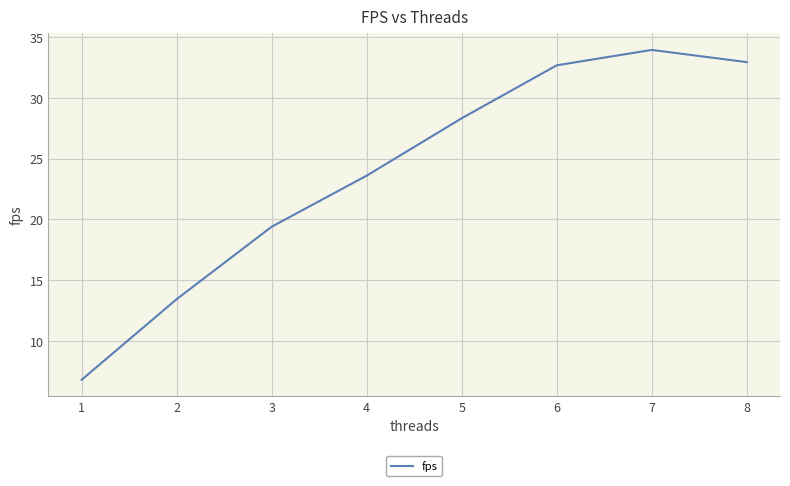

How many distinct data groups are displayed?

1